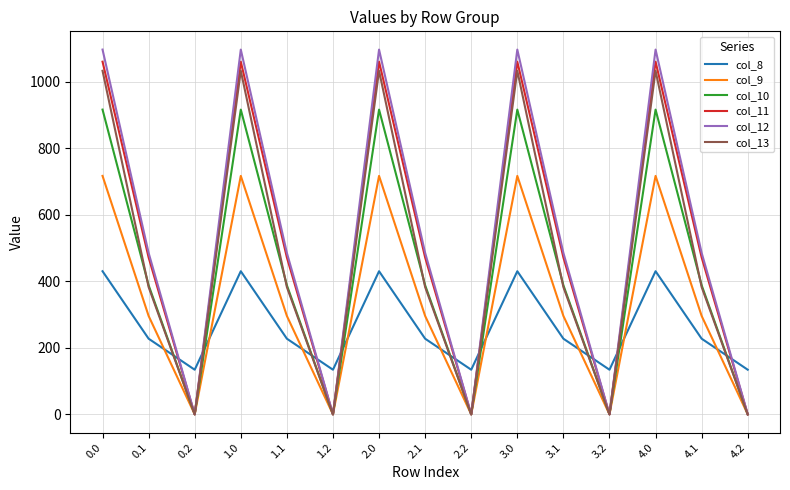

The value of col_12 at 2.1 is 485.4. True or false?

True